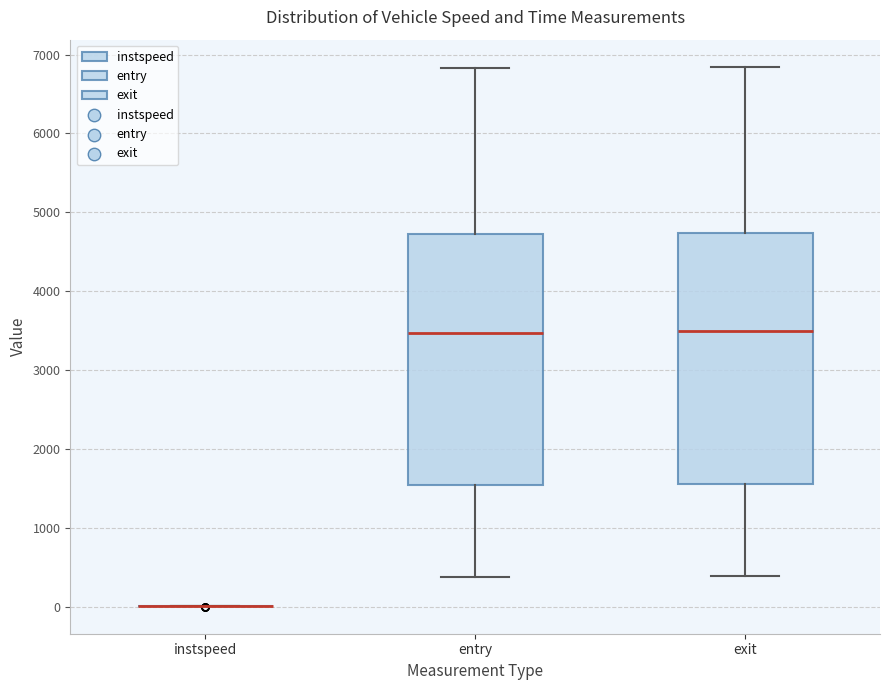

Reading left to right, transcribe this box plot: for each box, give where its median line is, the range the box spans, and where its two whiskers end, as read against the y-axis. The values are not printed on the chart, so give them approximately, as read against the axis.

instspeed: box collapsed to a line at 0, whiskers 0 to 0
entry: median 3500, box 1500 to 4700, whiskers 400 to 6800
exit: median 3500, box 1600 to 4700, whiskers 400 to 6800